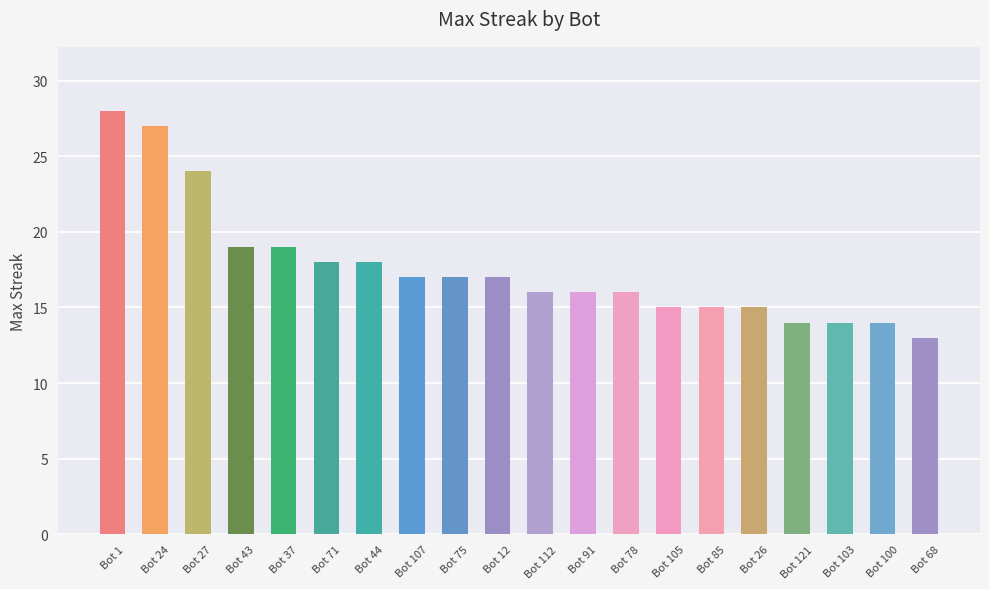

What value does the data have at Bot 12, to the nearest 10?

20